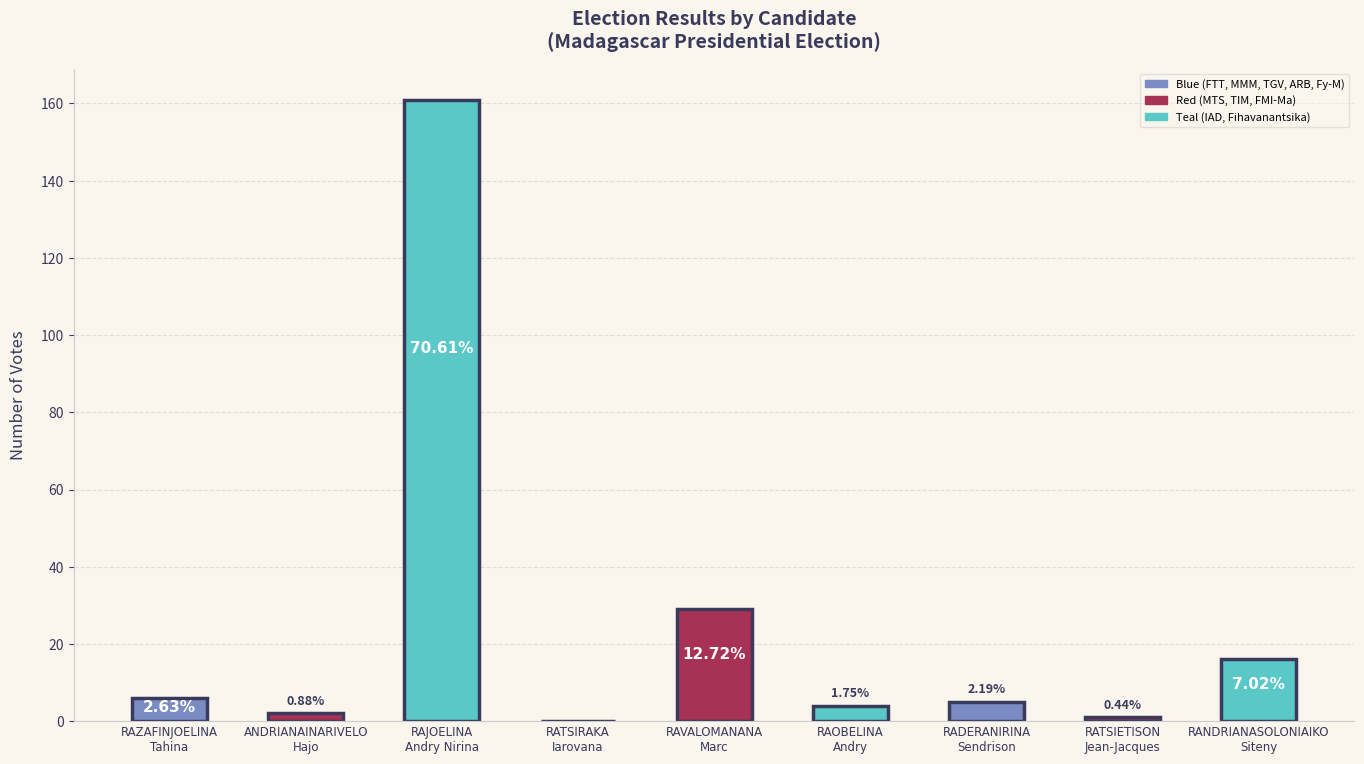

What is the maximum value shown in the chart?

161